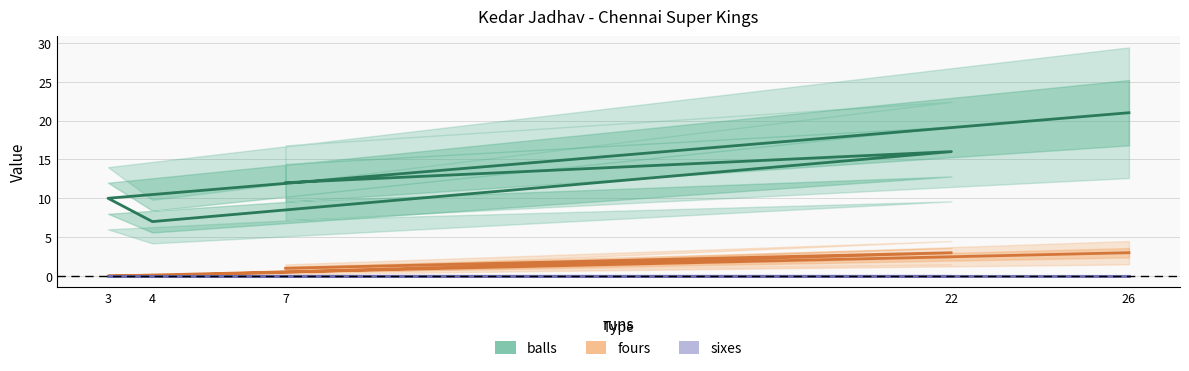

At which category does balls reach its first local peak?

22